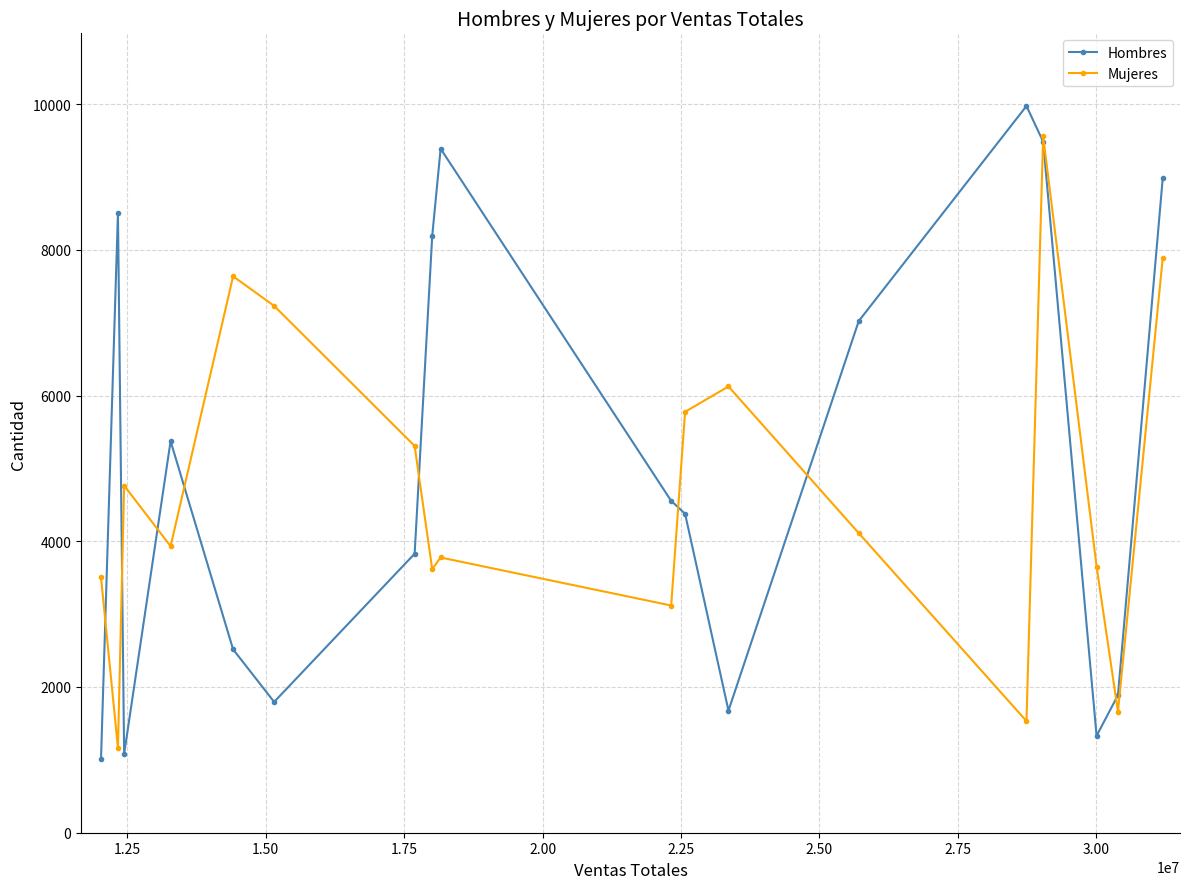

Rank the series by their maximum value, from lowest to highest.

Mujeres, Hombres